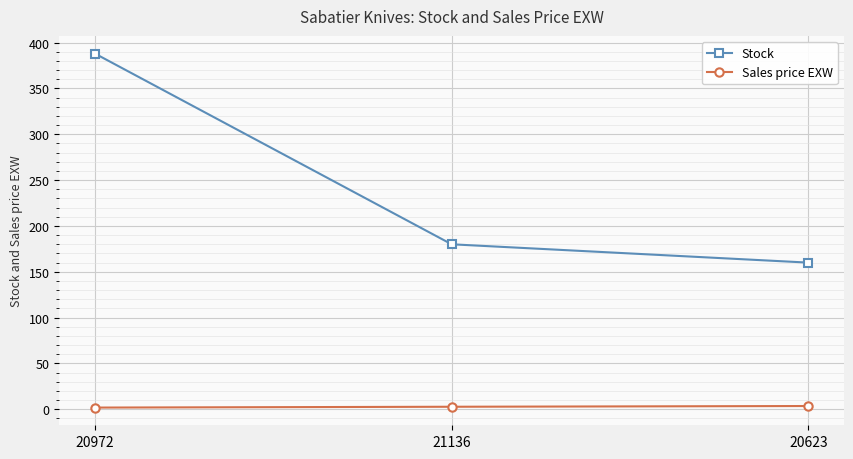

Which category has the highest value across all series?

20972